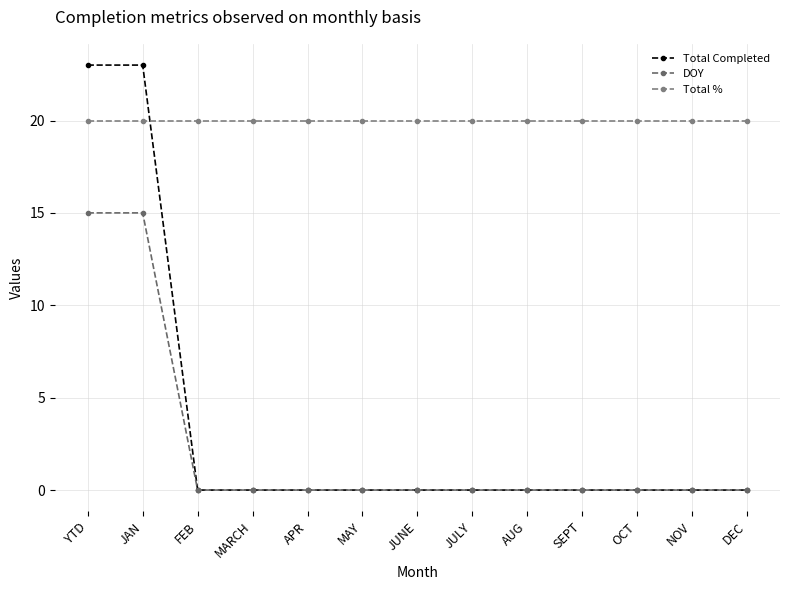

Count the number of data series in this chart.

3